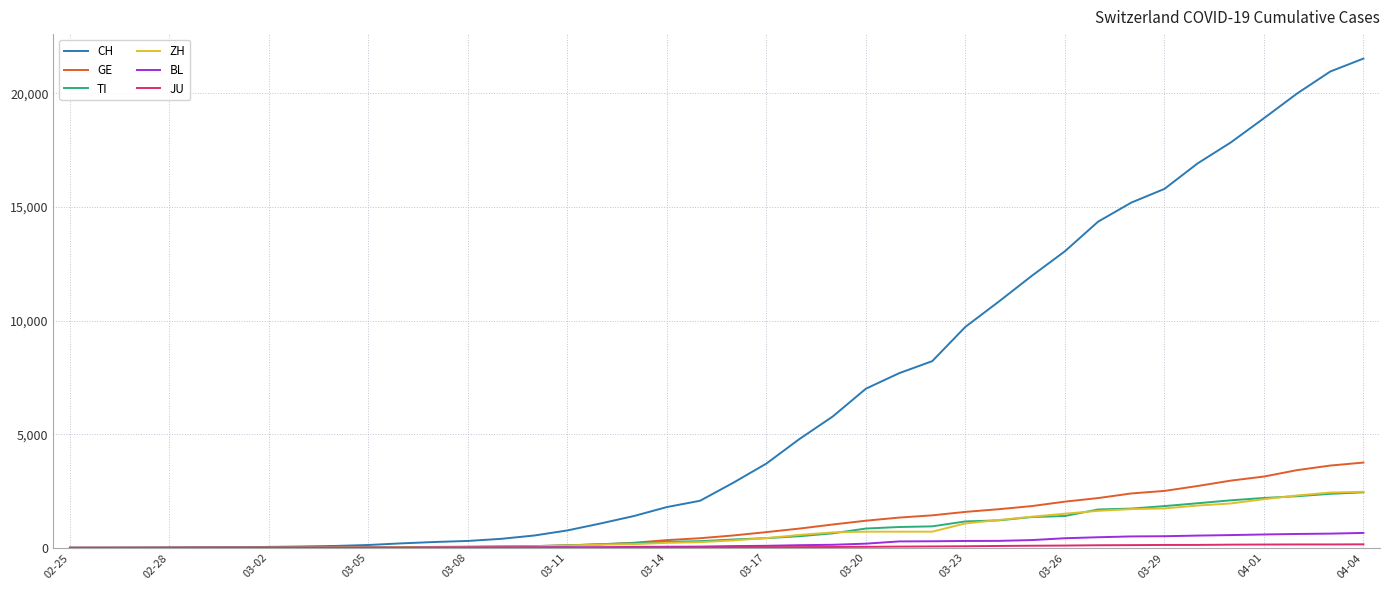

What is the greatest value displayed?

21535